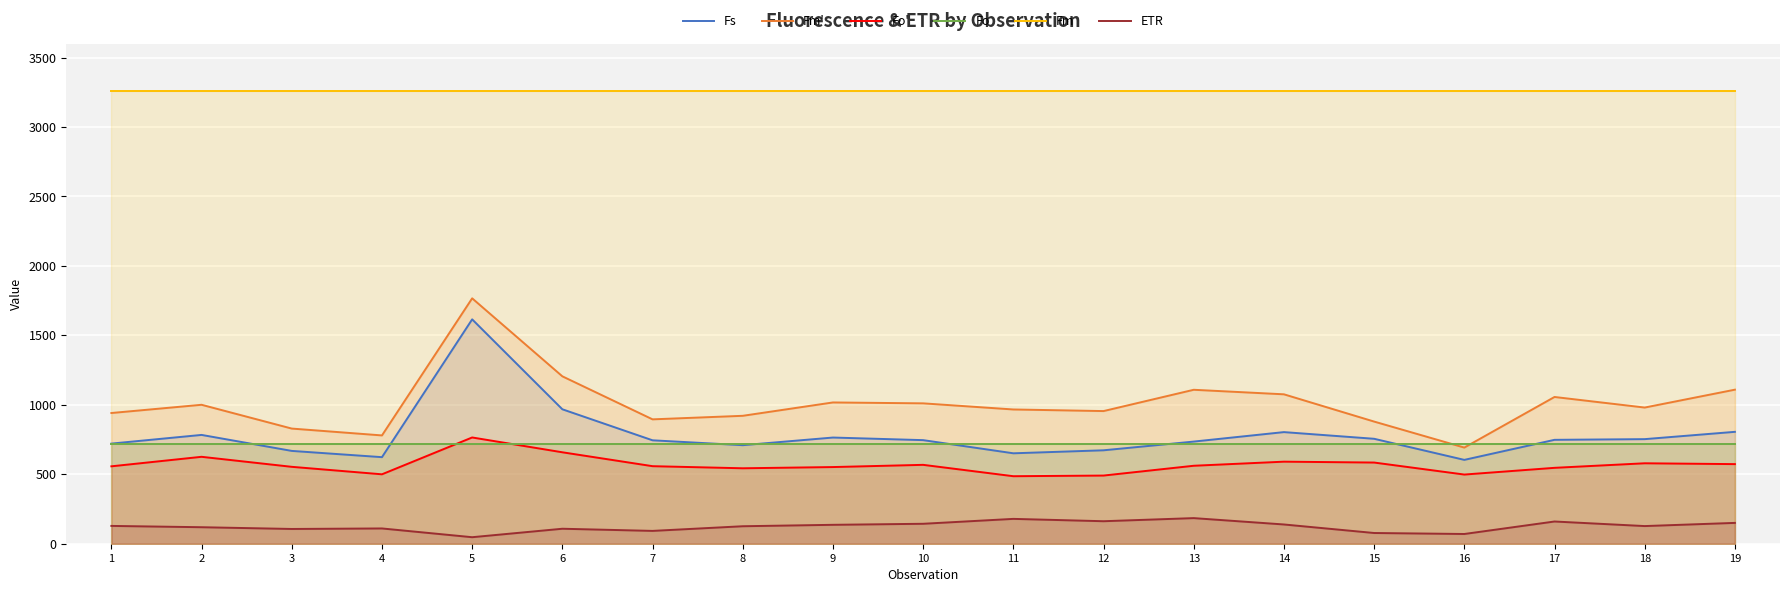

What is the difference between the Fs values at 10 and 2?

37.6